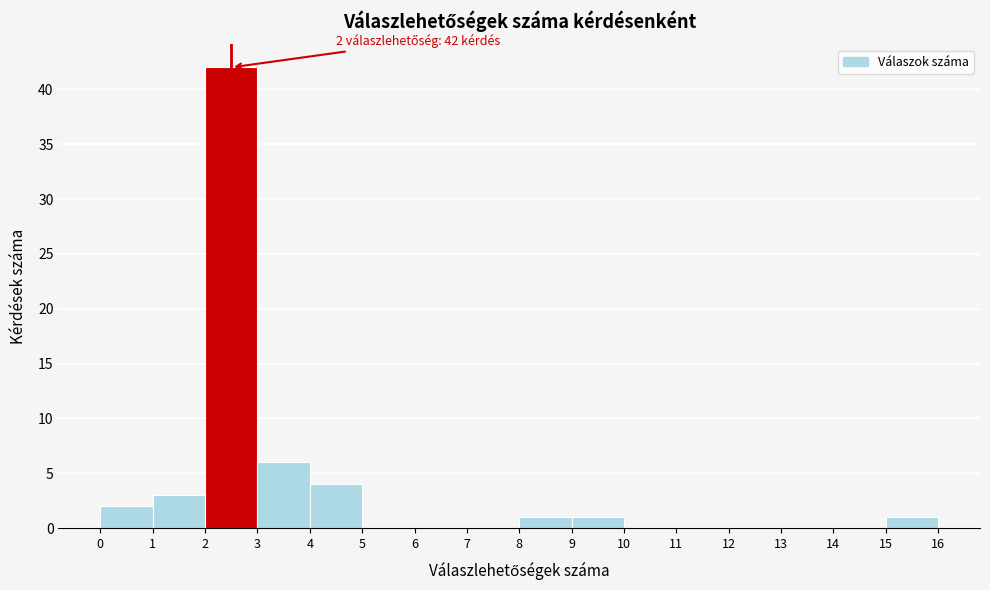

Which range on the x-axis has the tallest bar?

2 to 3